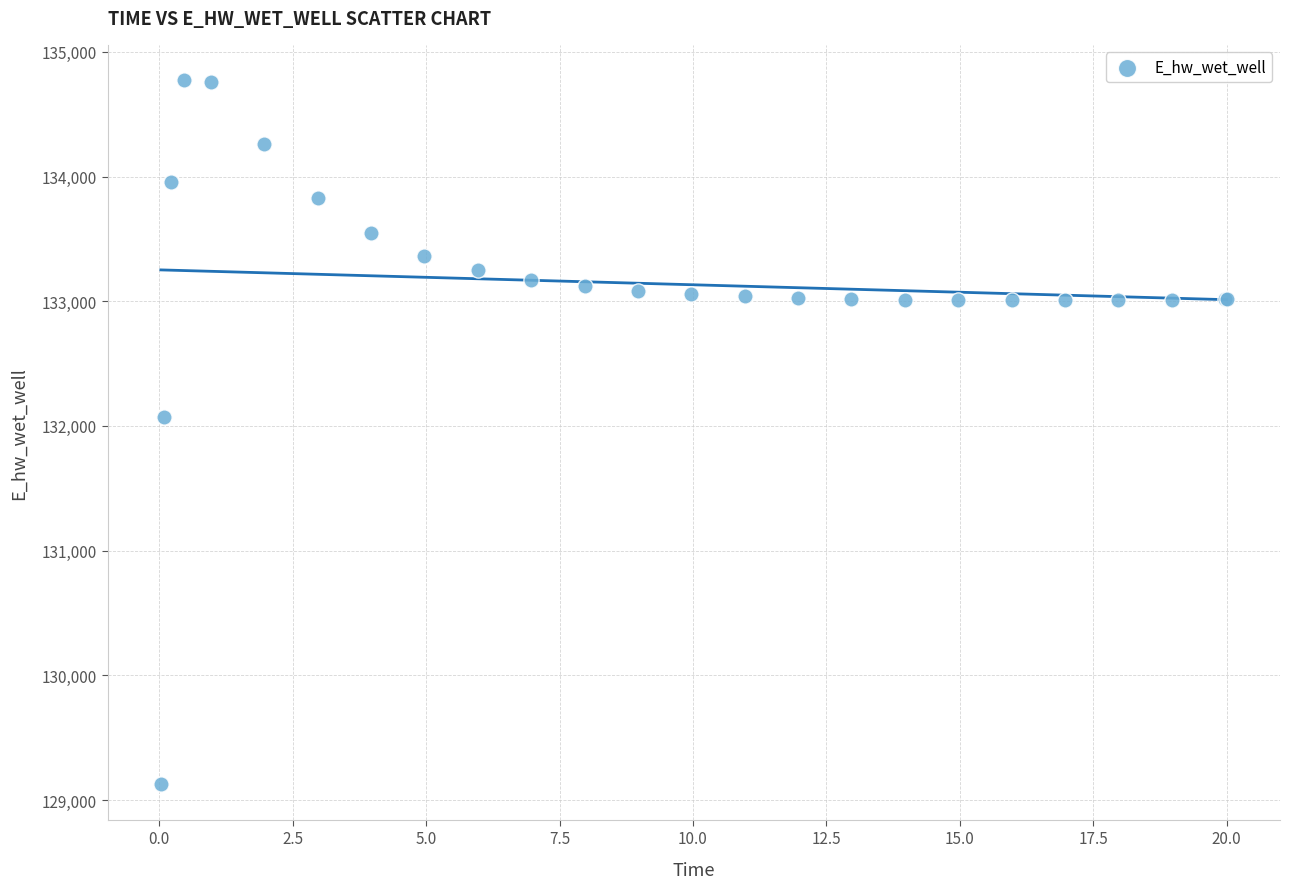

What Y value in the scatter plot is closest to 131949?

132072.2